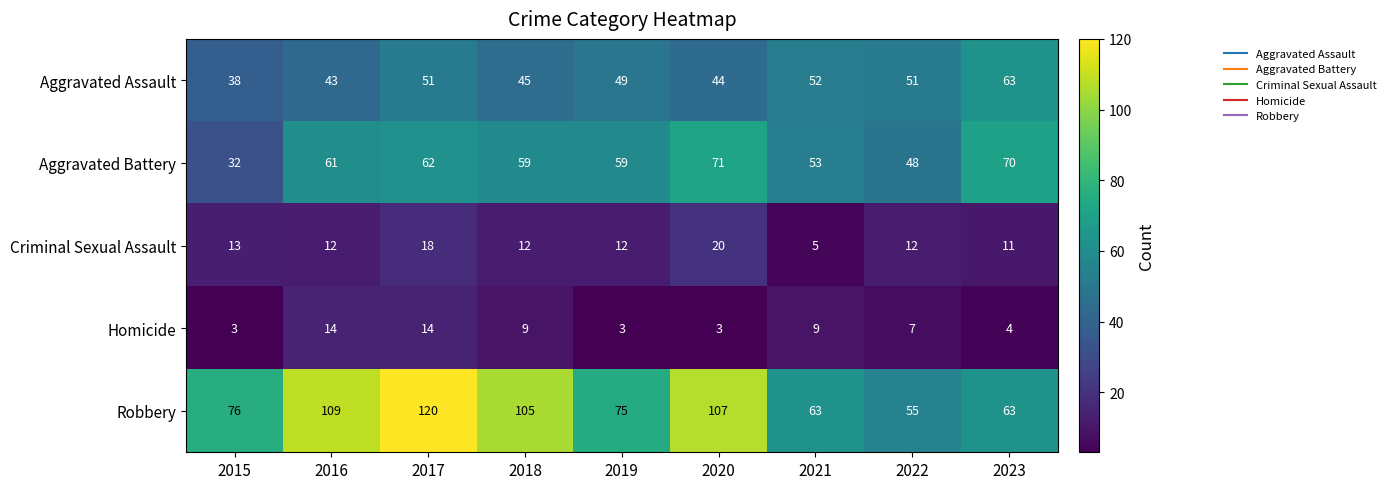

What is the sum of the Criminal Sexual Assault values at 2022 and 2021?

17